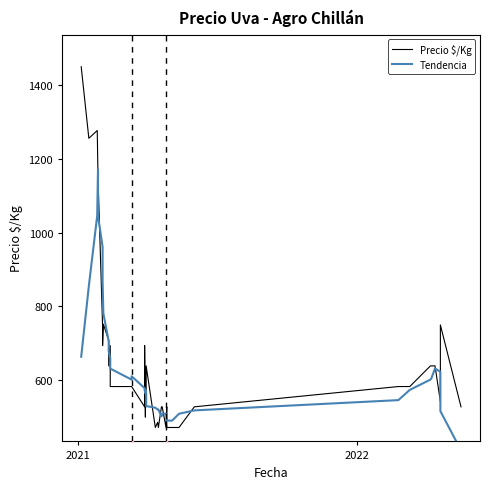

What is the average value of the Tendencia series?

631.8